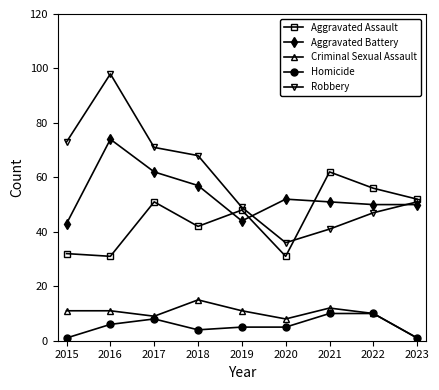

Between which two adjacent categories do Robbery and Aggravated Assault first intersect?

2020 and 2021